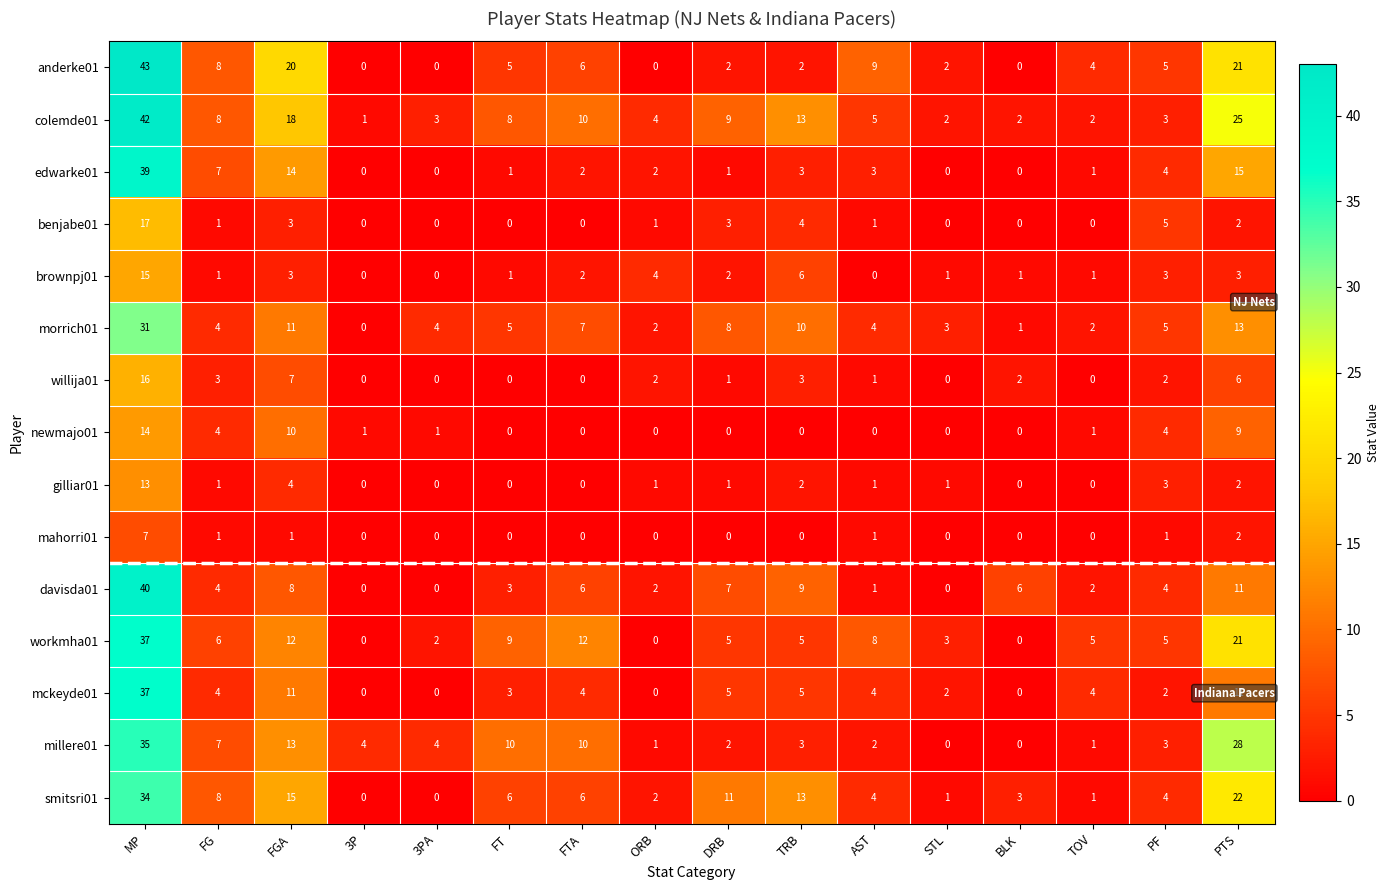

Is the value of edwarke01 at FT greater than the value of morrich01 at TOV?

No